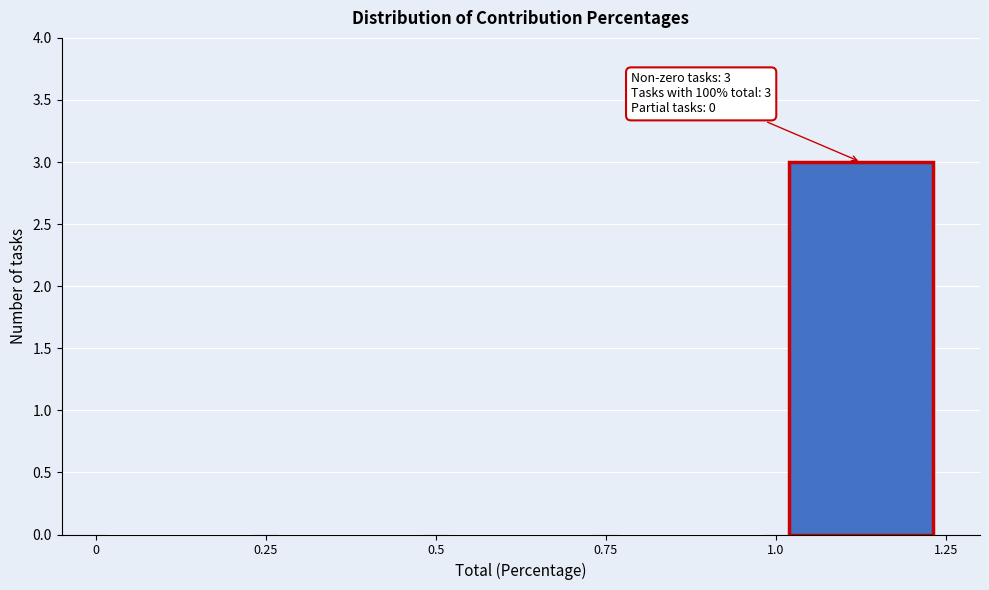

Over which range of the x-axis is the bar tallest?

1.0 to 1.25